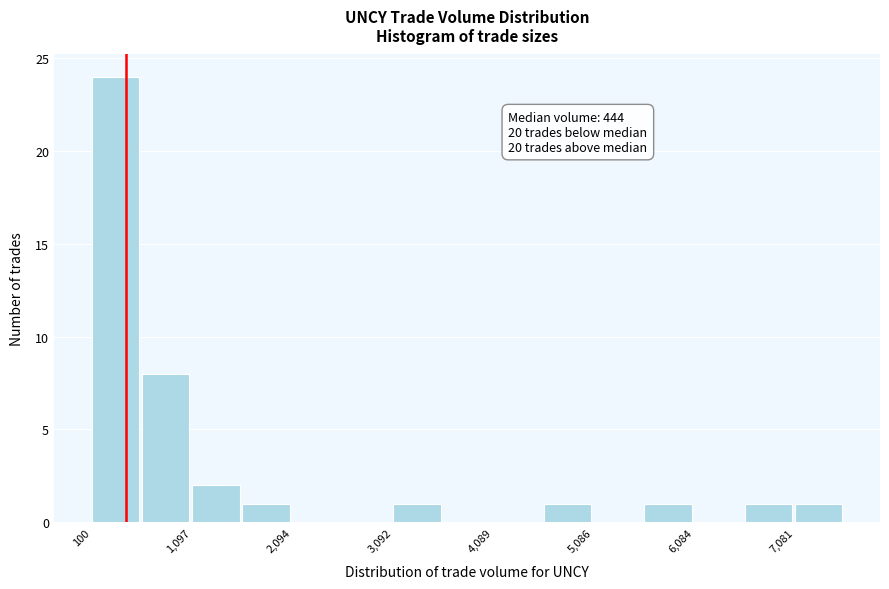

Over which range of the x-axis is the bar tallest?

100 to 600